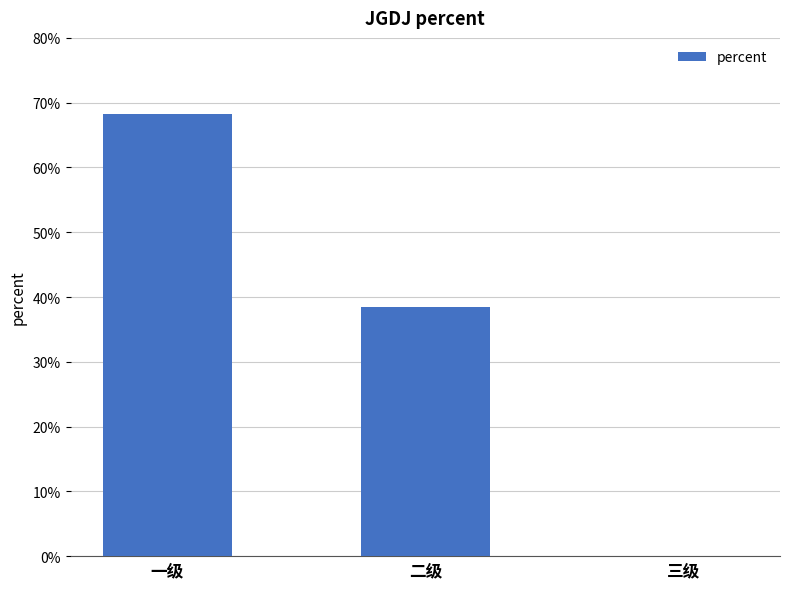

Are the bars horizontal?

No